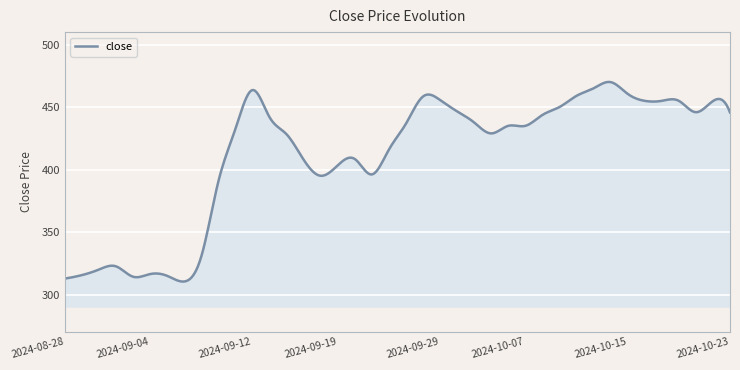

What is the smallest value displayed?

310.4